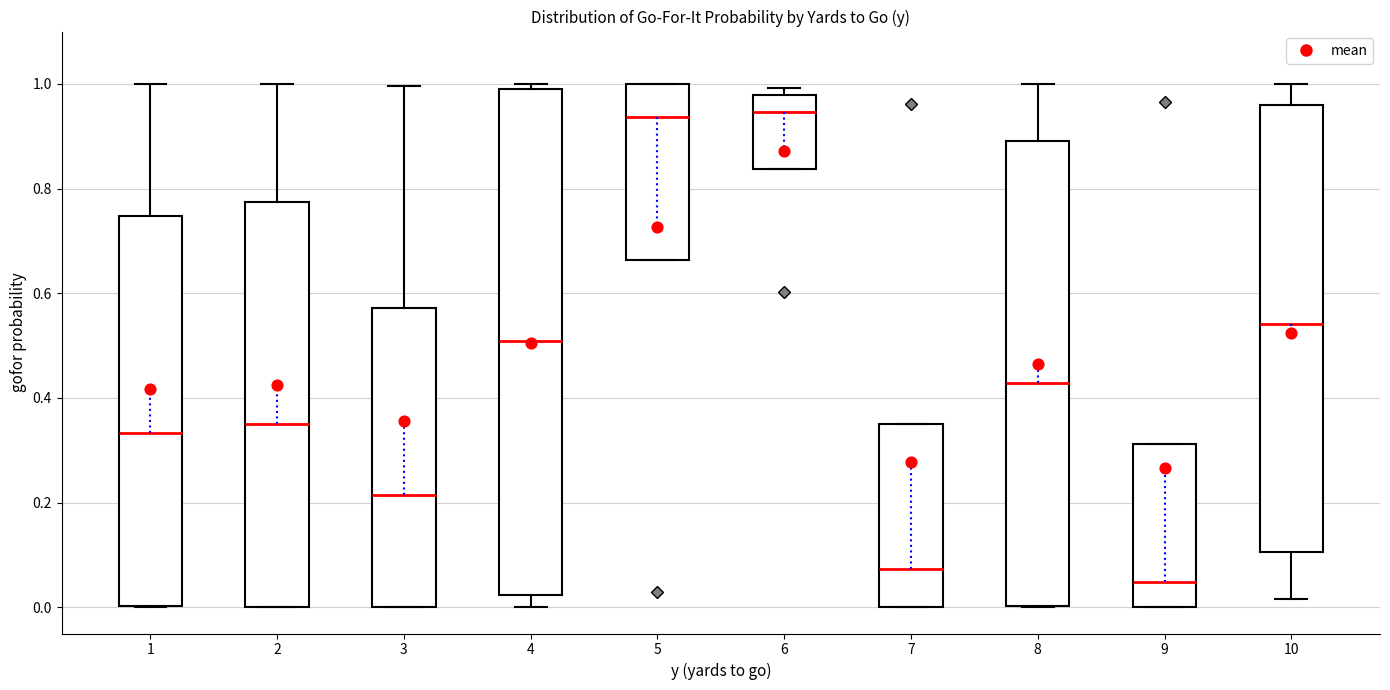

Which box has the lowest median line?

9